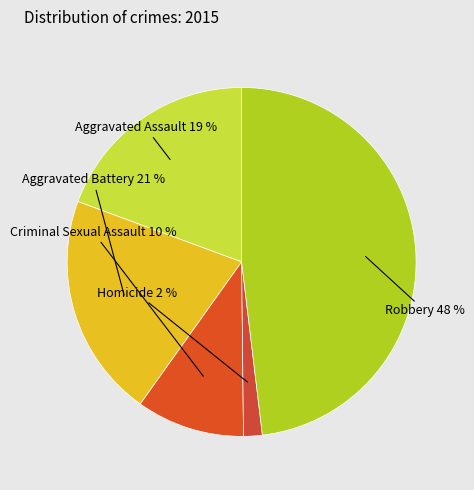

To the nearest percent, what is the difference between the largest and smallest slice percentages?

46%